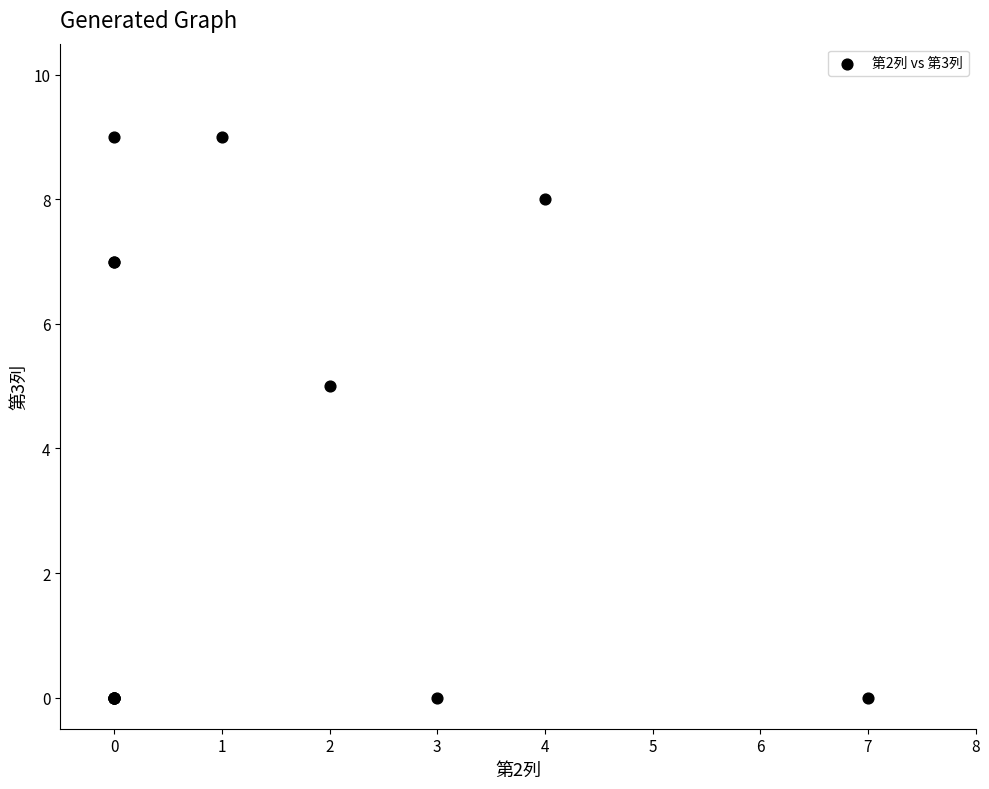

What Y value in the scatter plot is closest to 4?

5